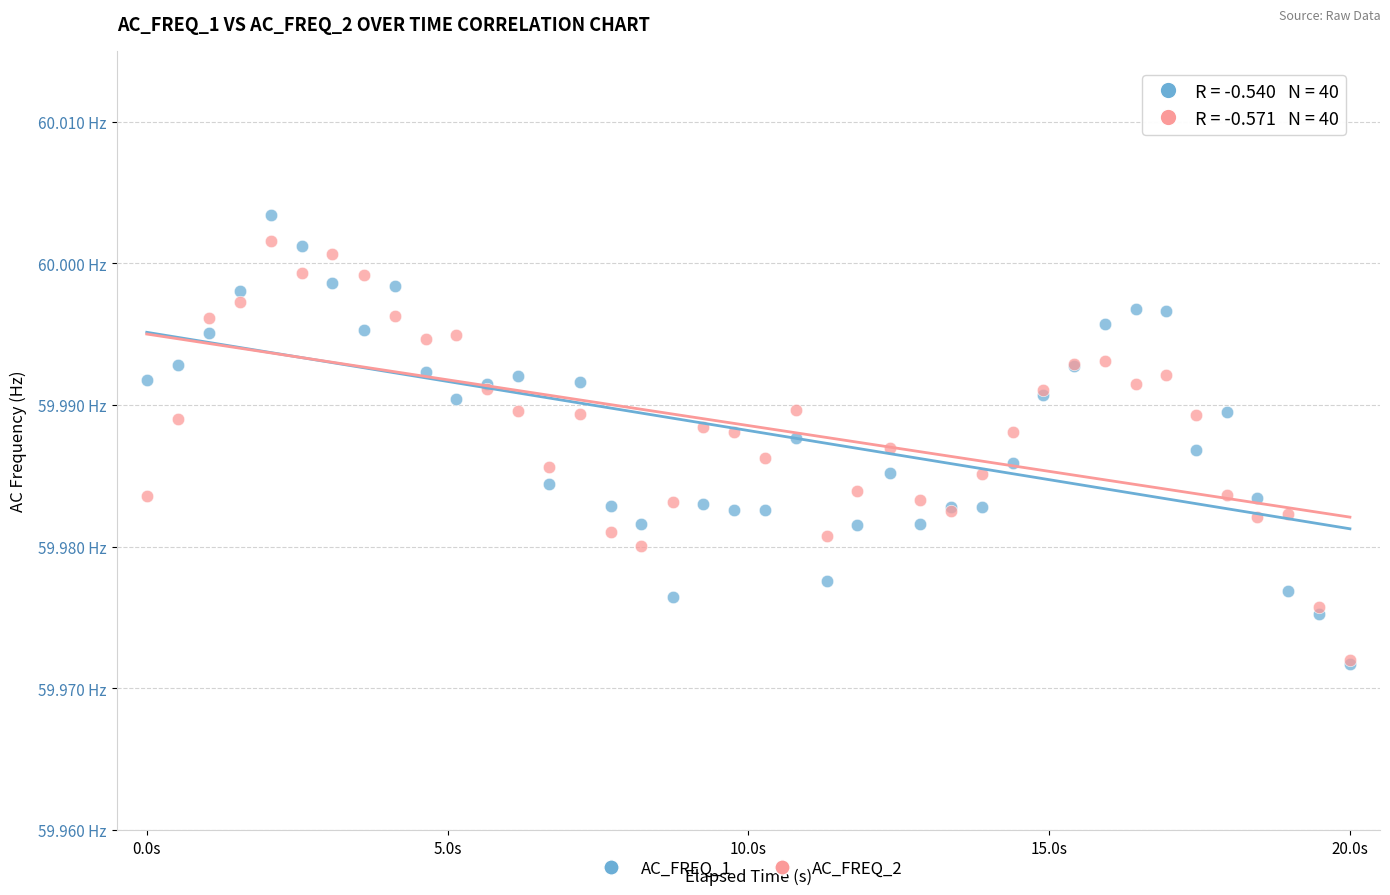

Which series contains the highest Y value?

AC_FREQ_1